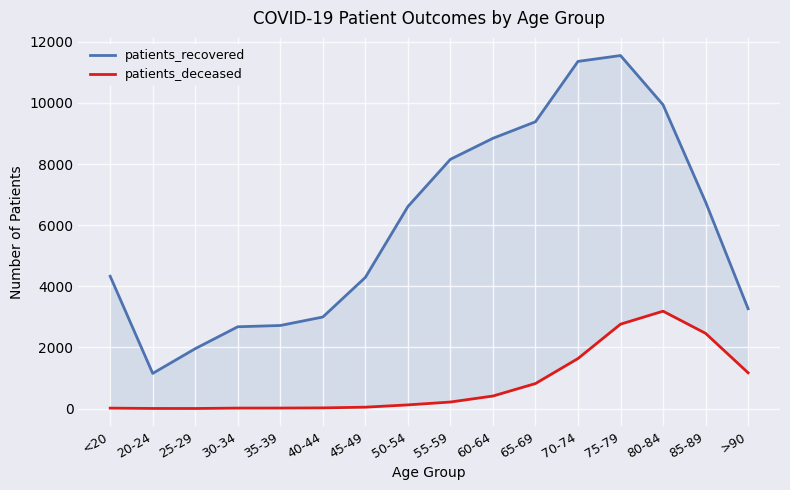

Rank the series at 65-69 from highest to lowest value.

patients_recovered, patients_deceased